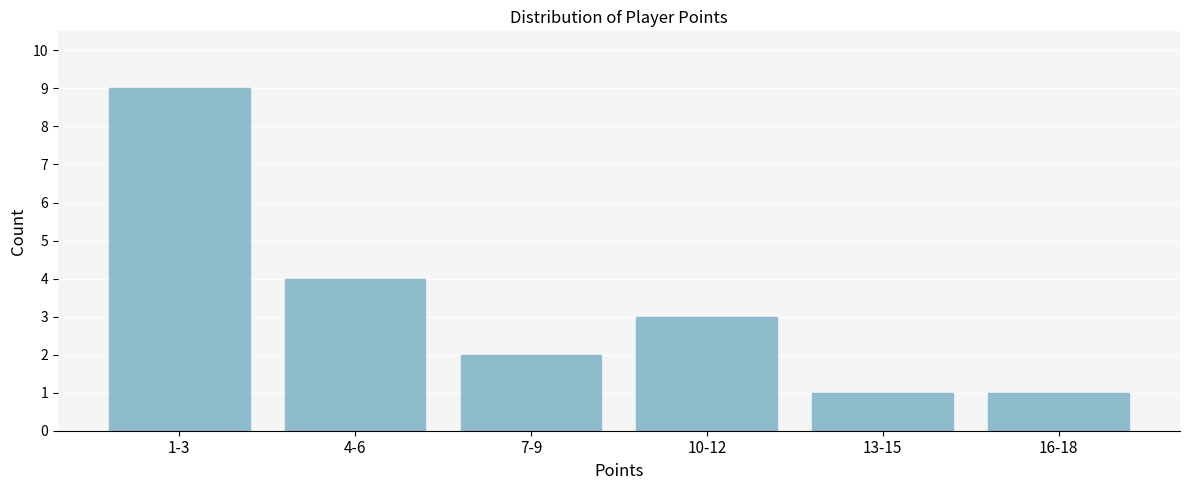

Reading left to right, transcribe all the data shown in this chart.

9	4	2	3	1	1